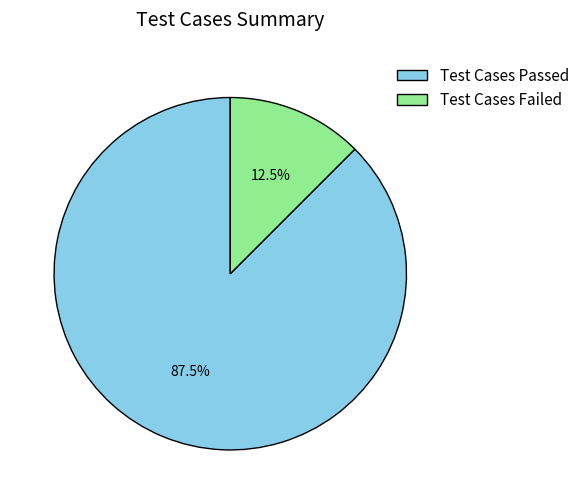

Does Test Cases Failed represent more than half of the total?

No